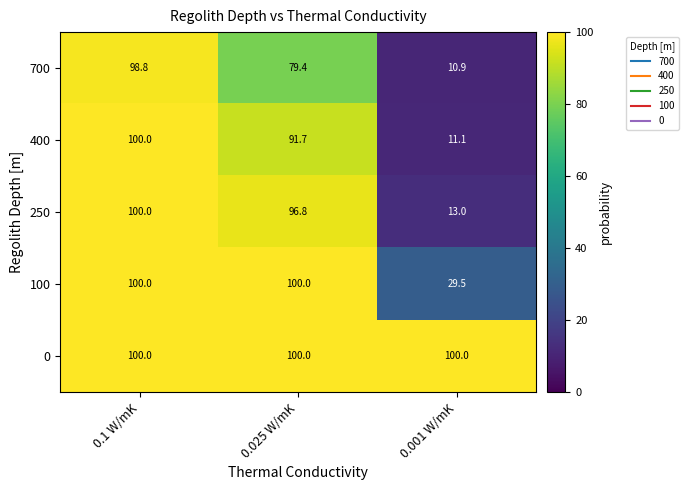

True or false: 0 has a value of 100.0 at 0.1 W/mK.

True